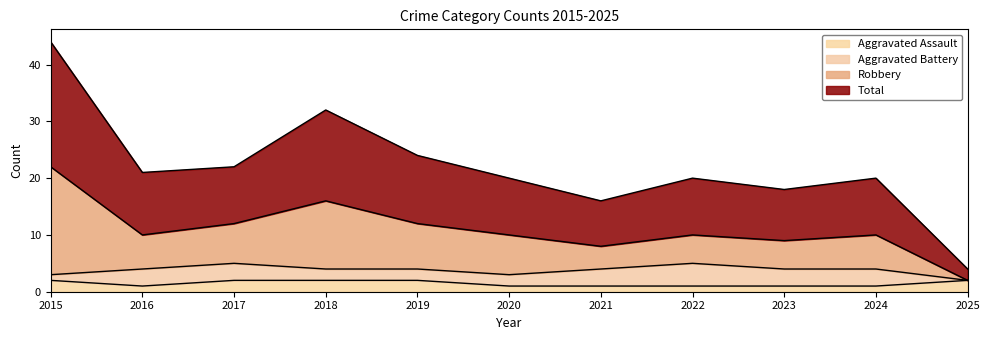

In Robbery, how many points are higher than both neighbors (excluding endpoints)?

3